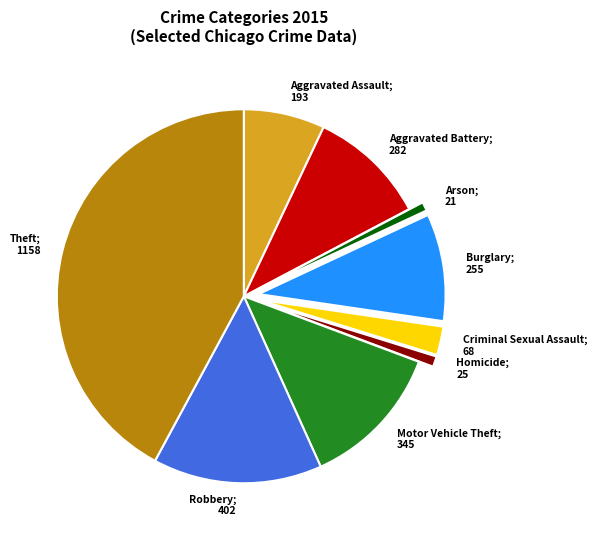

Is there a majority slice in this chart?

No